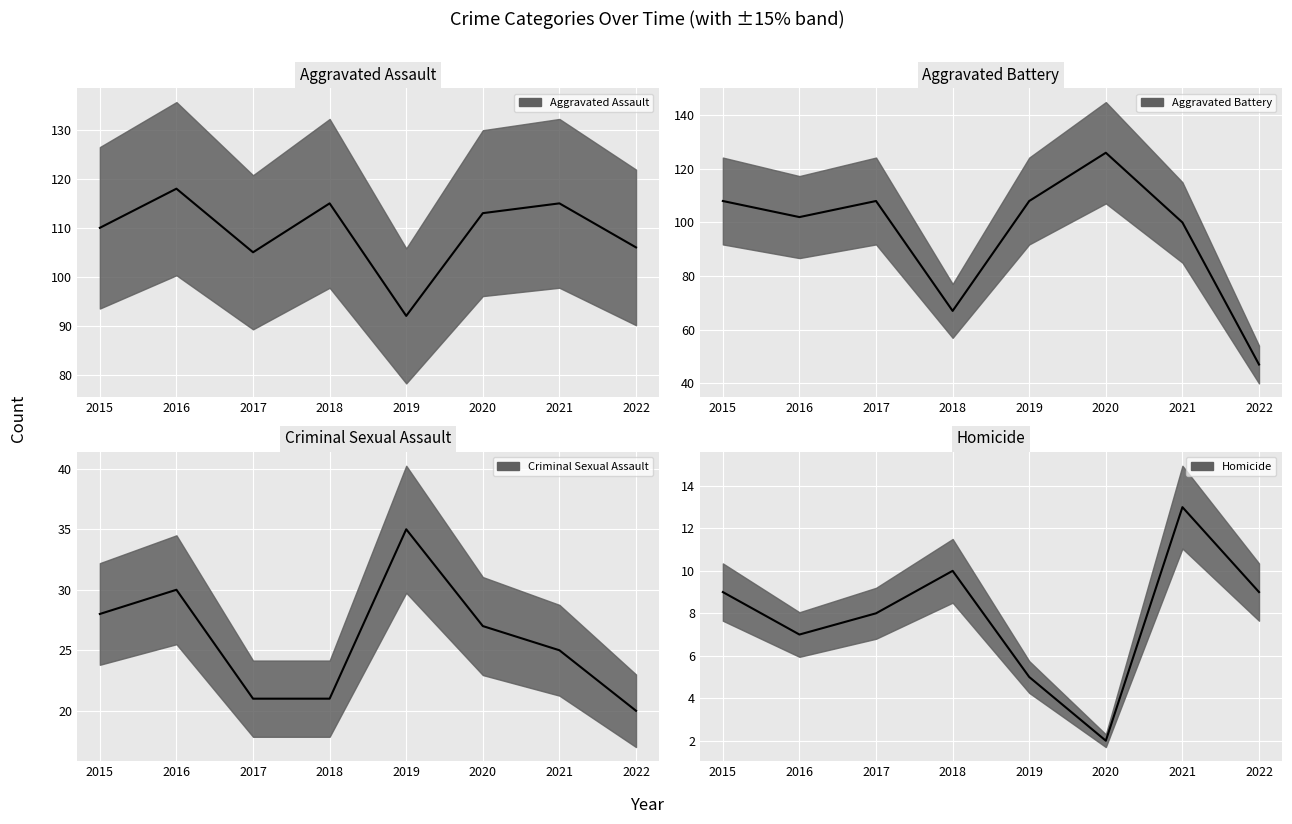

Reading left to right, extract all data points from this chart.

Aggravated Assault: 110	118	105	115	92	113	115	106
Aggravated Battery: 108	102	108	67	108	126	100	47
Criminal Sexual Assault: 28	30	21	21	35	27	25	20
Homicide: 9	7	8	10	5	2	13	9